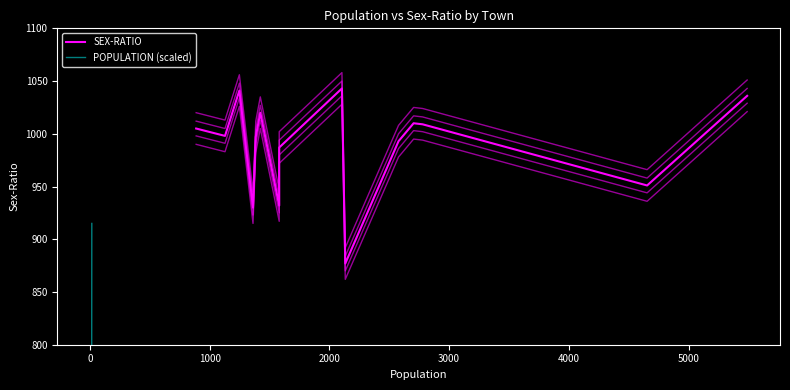

How many lines are shown in the chart?

2